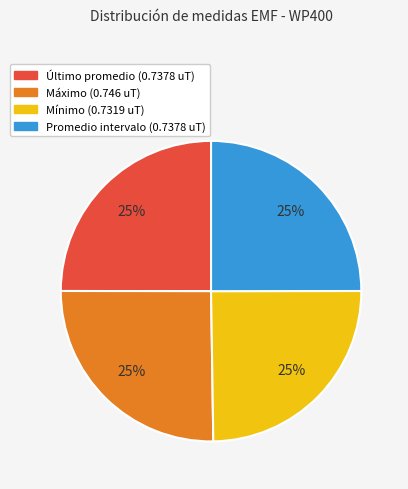

What percentage is the Mínimo (0.7319 uT) slice, to the nearest percent?

25%